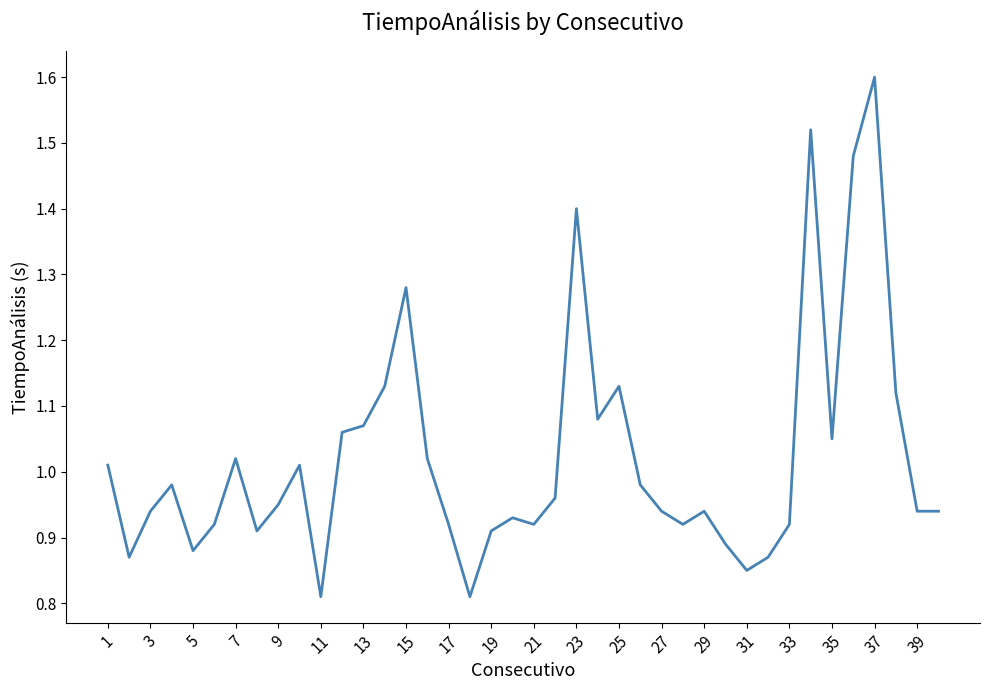

How many interior local peaks (higher than both neighbors) does the data have?

10